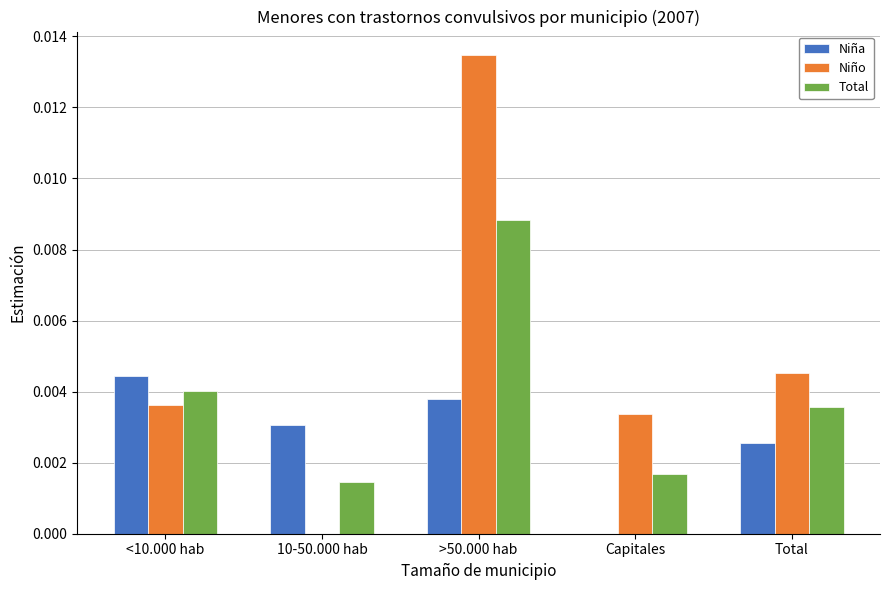

Between <10.000 hab and 10-50.000 hab, which series saw the biggest shift?

Niño